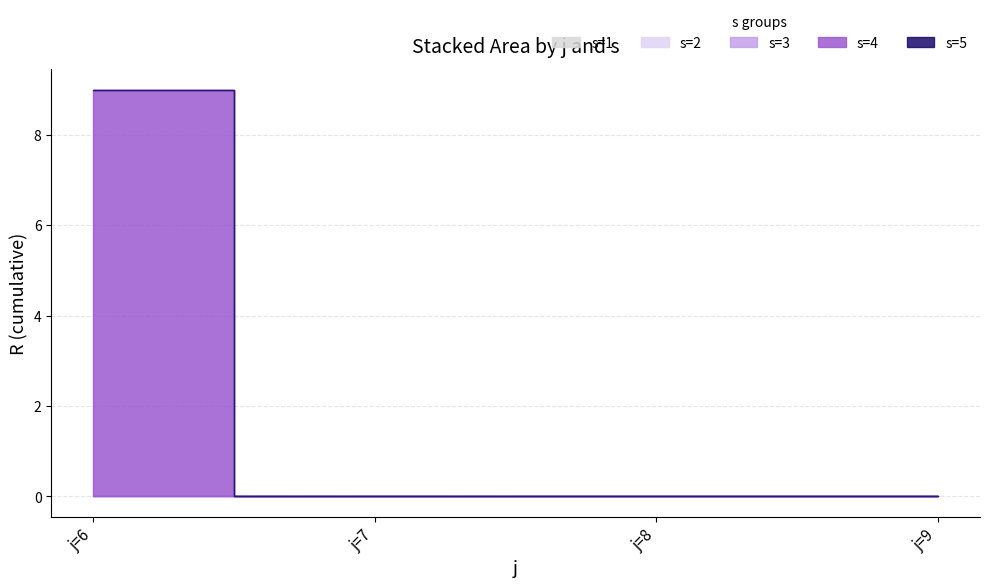

Where is s=1 nearest to the value 0?

j=6